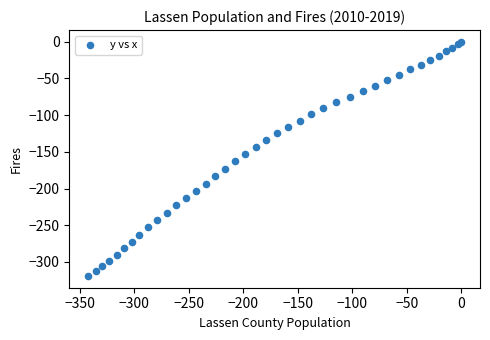

What is the range of Y values (max minus min)?

319.3